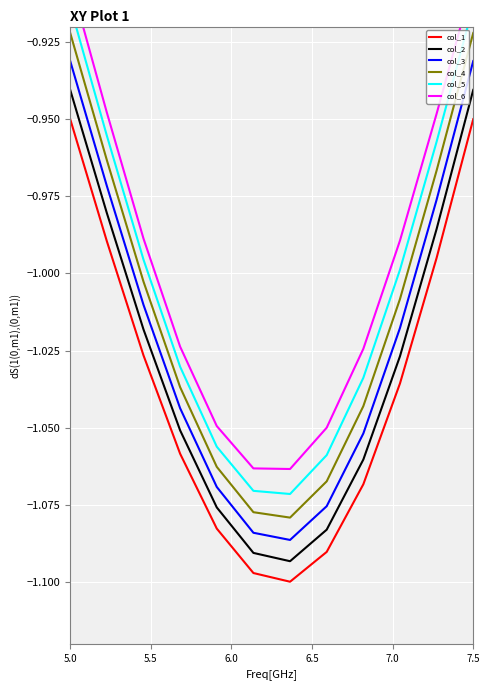

What is the difference between the second highest and minimum values in the col_2 series?

0.2